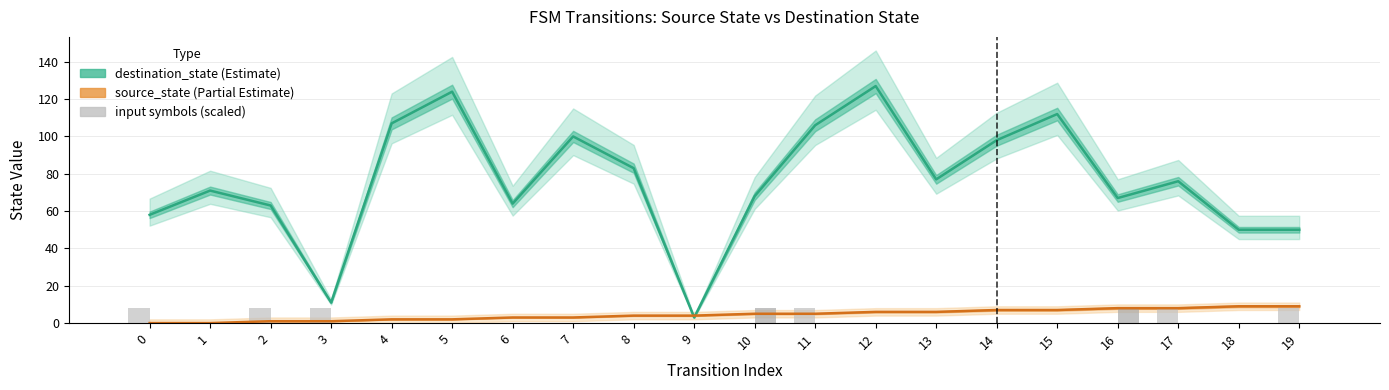

How many data points does each series have?

20